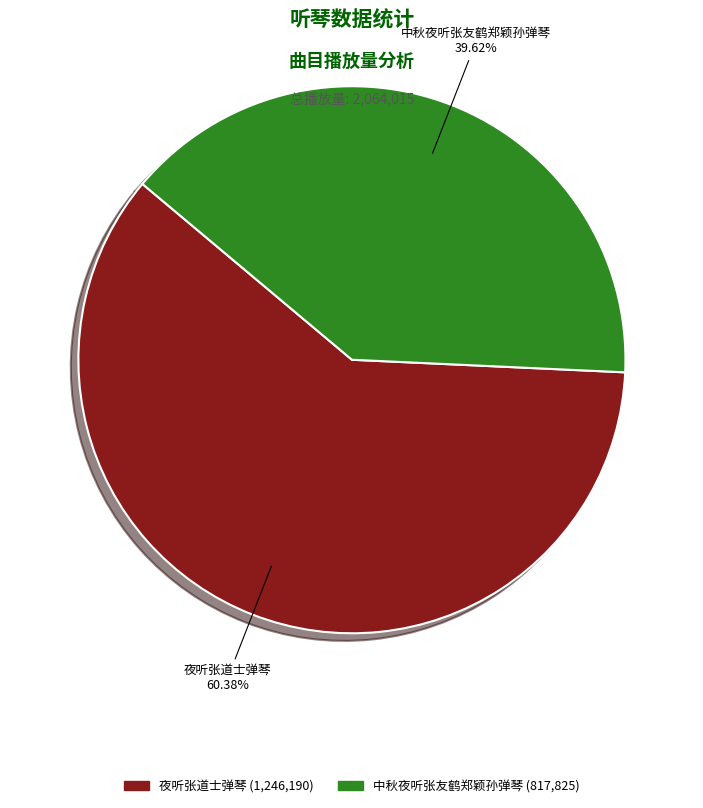

Does 中秋夜听张友鹤郑颖孙弹琴 represent more than half of the total?

No